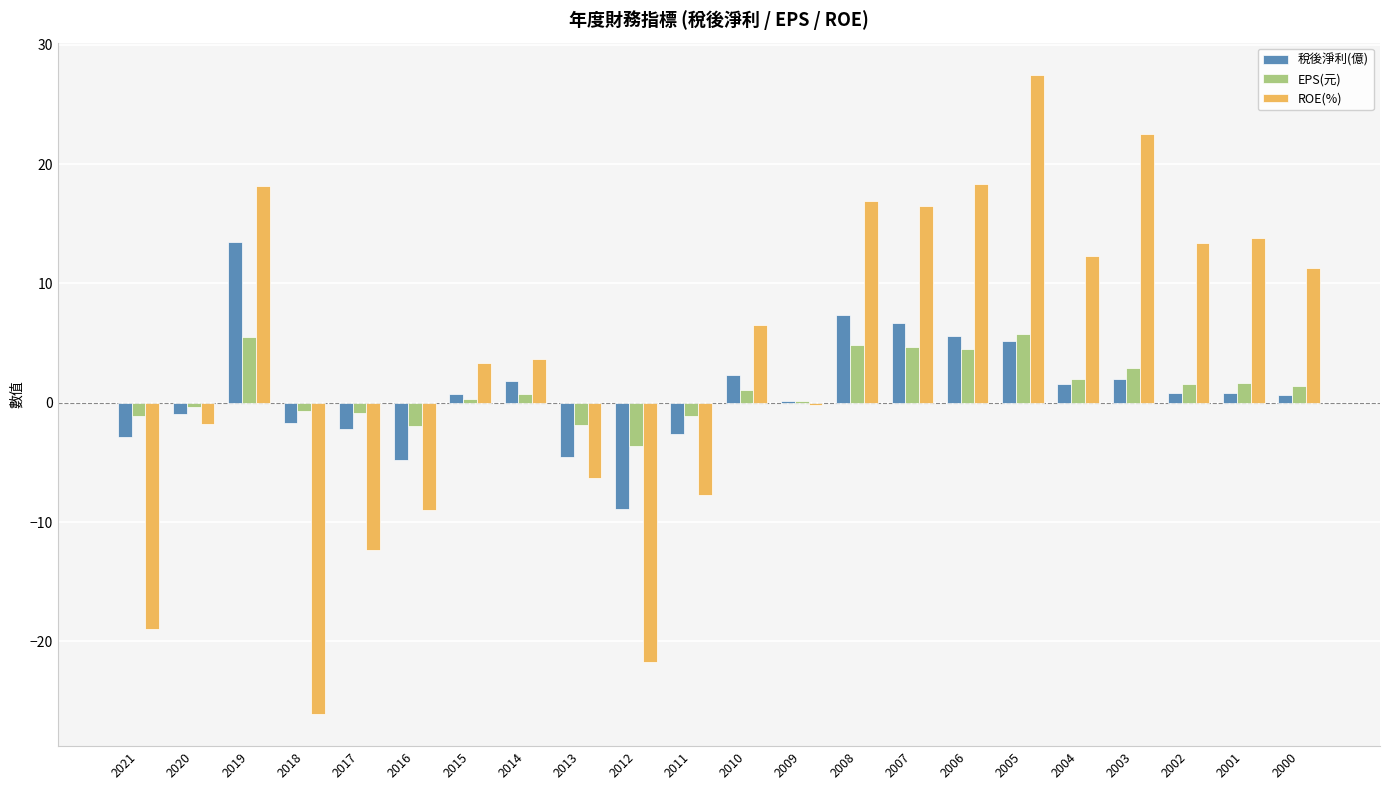

What is the average value of the ROE(%) series?

3.6